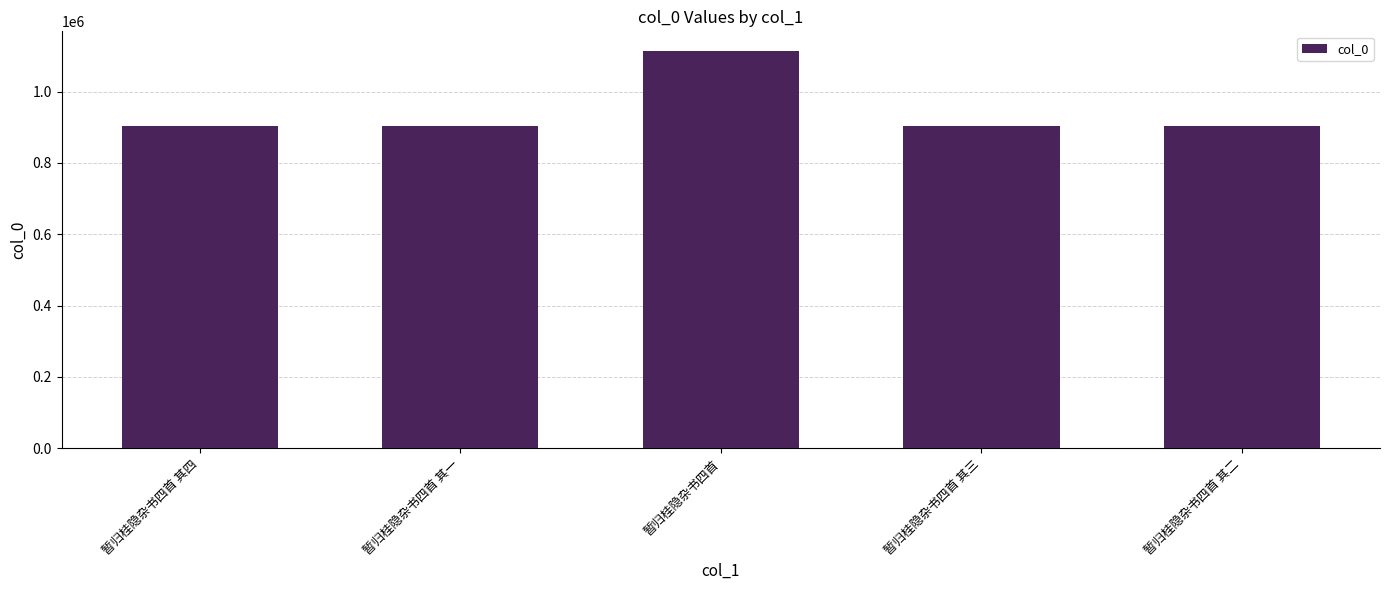

The value at 暂归桂隐杂书四首 其二 is 902749. True or false?

True